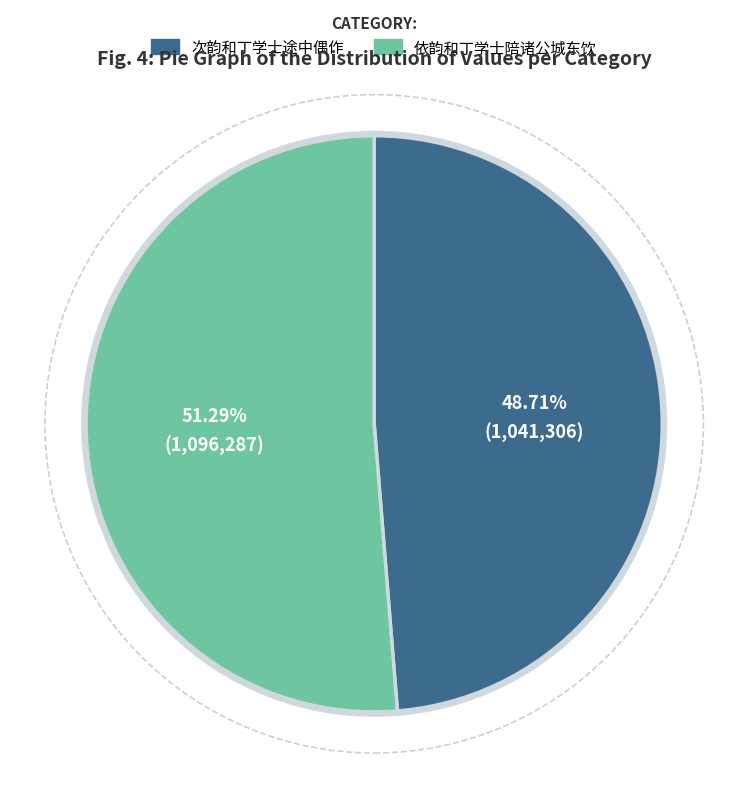

What is the smallest slice in the pie chart?

次韵和丁学士途中偶作